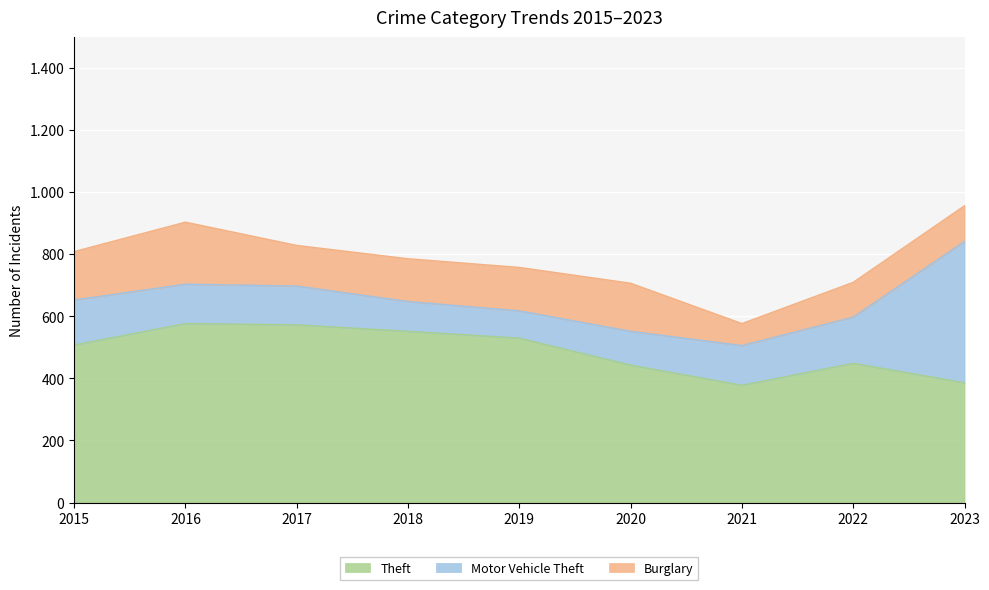

Which category has the highest value in the Theft series?

2016